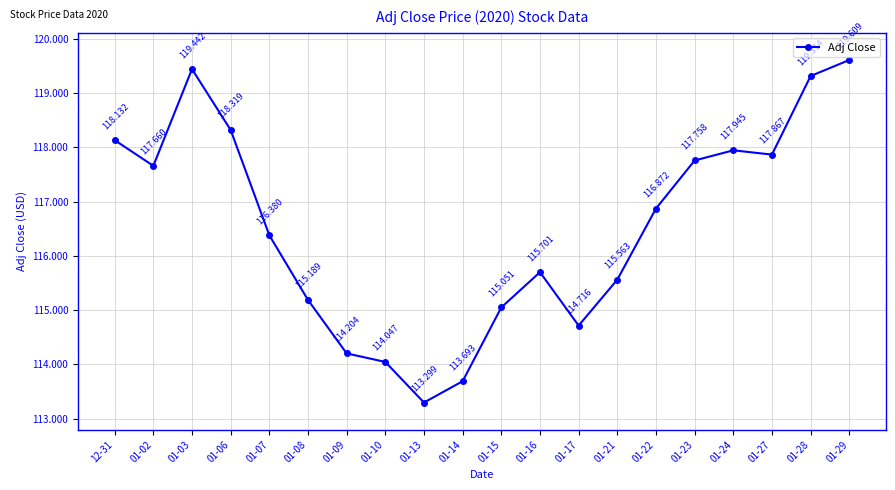

List the labels in order of value, smallest first.

01-13, 01-14, 01-10, 01-09, 01-17, 01-15, 01-08, 01-21, 01-16, 01-07, 01-22, 01-02, 01-23, 01-27, 01-24, 12-31, 01-06, 01-28, 01-03, 01-29